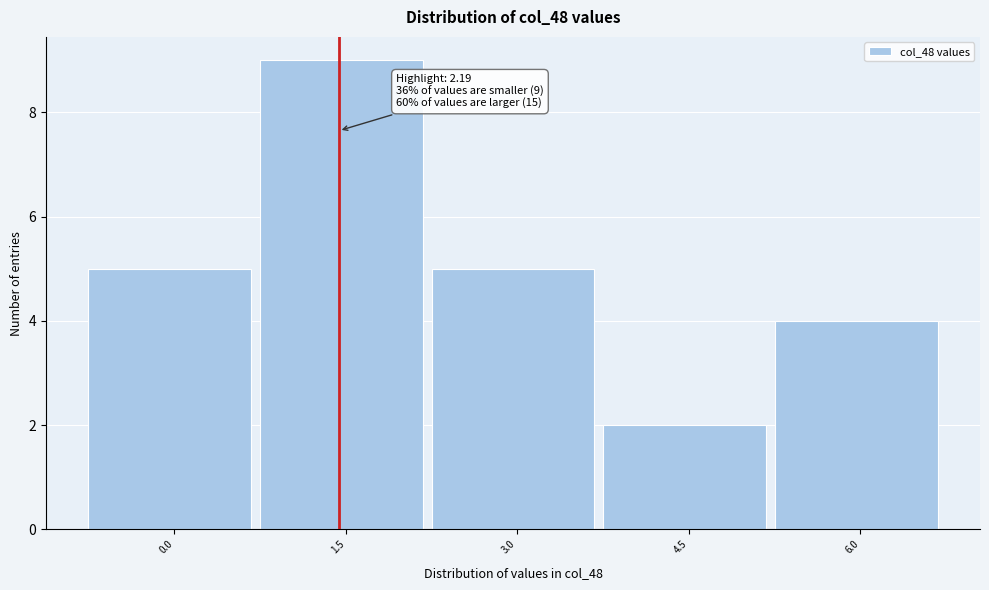

Reading left to right, what are all the values shown in this chart?

5	9	5	2	4